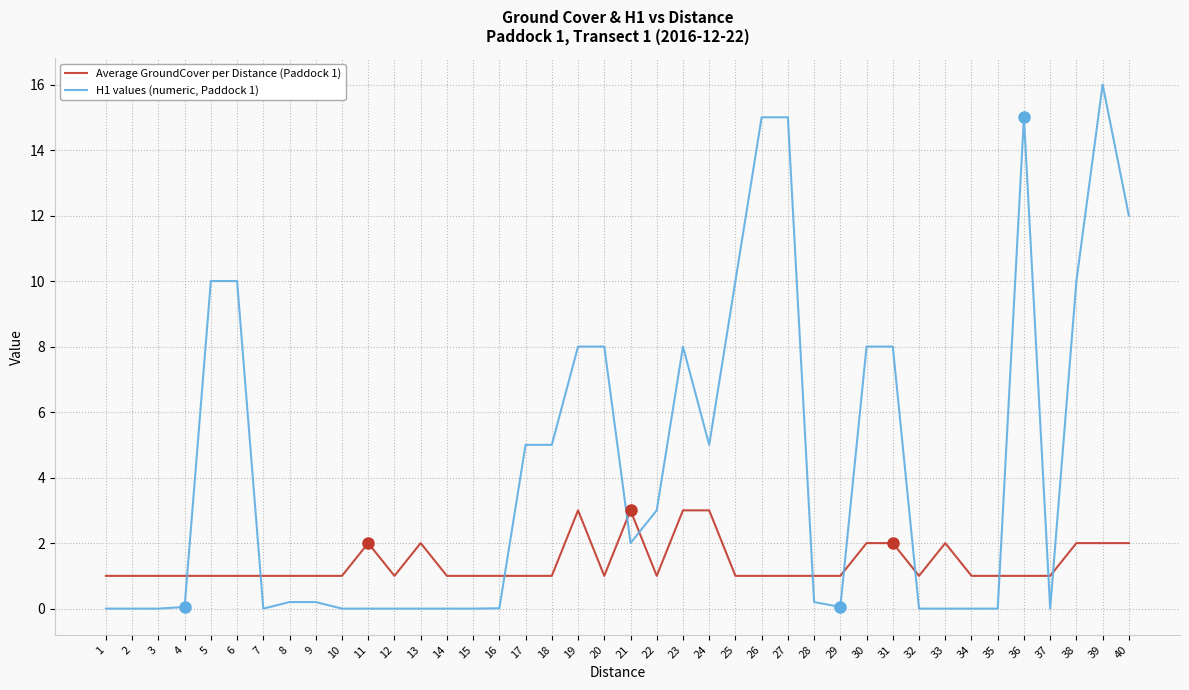

The H1 values (numeric, Paddock 1) series shows 16.4 at 40. True or false?

False